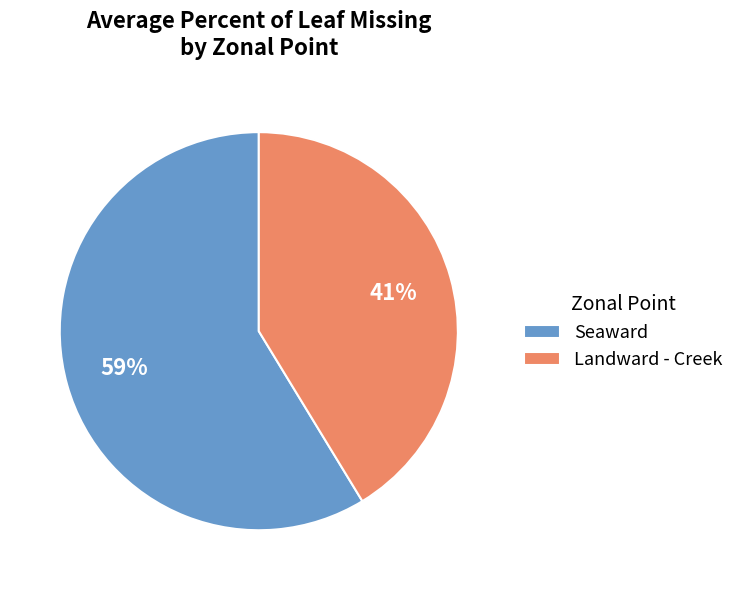

Do Landward - Creek and Seaward together represent more than half of the pie?

Yes